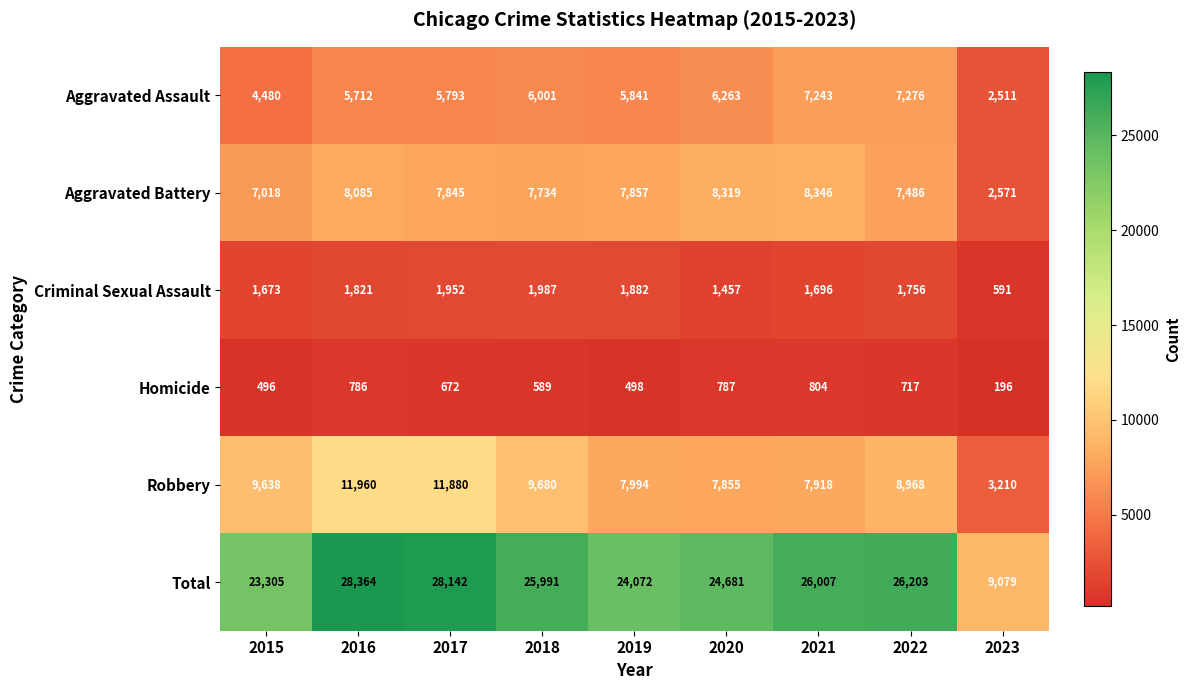

What is the difference between the maximum and minimum values in the Aggravated Battery series?

5775